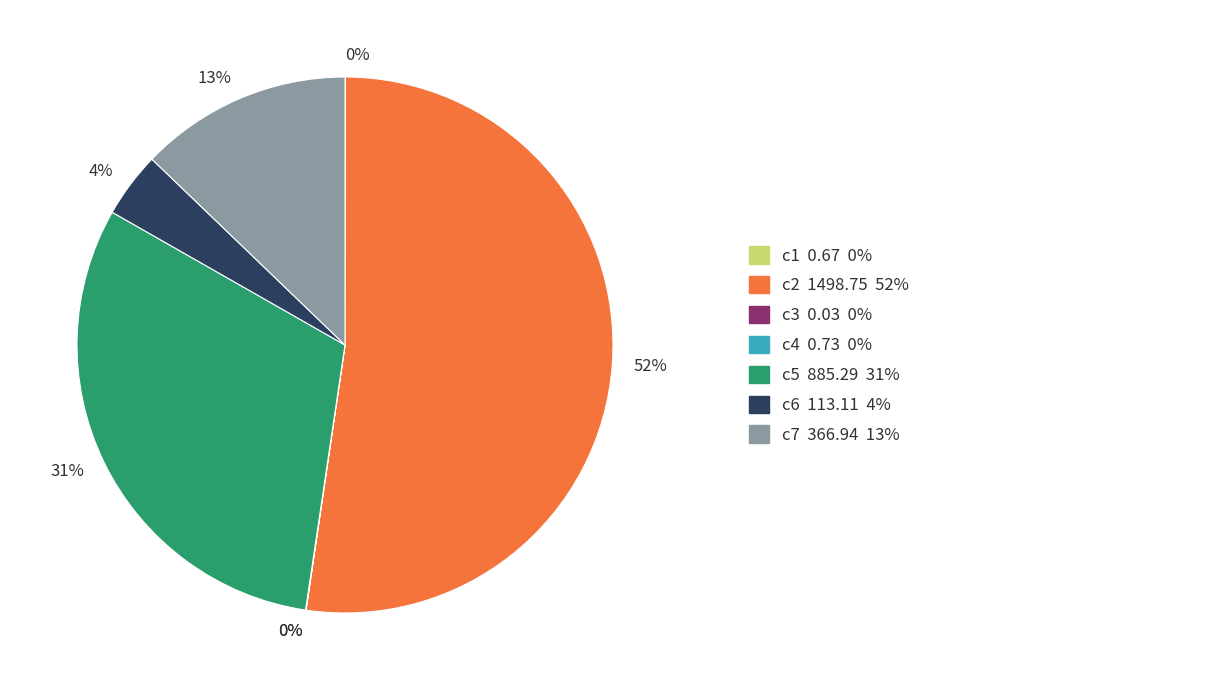

To the nearest percent, what is the difference between the largest and smallest slice percentages?

52%